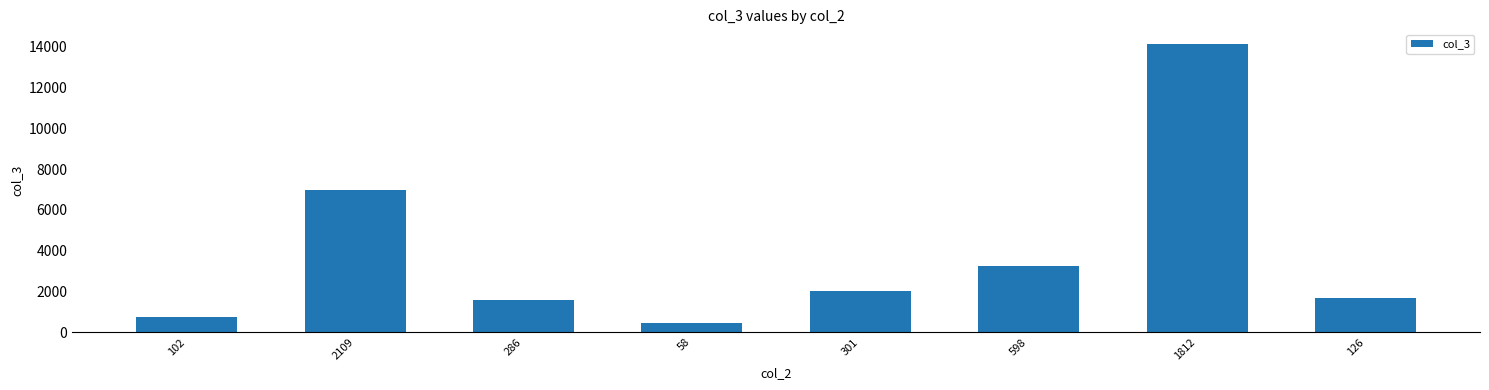

Is it true that the value at 301 is 2035?

True